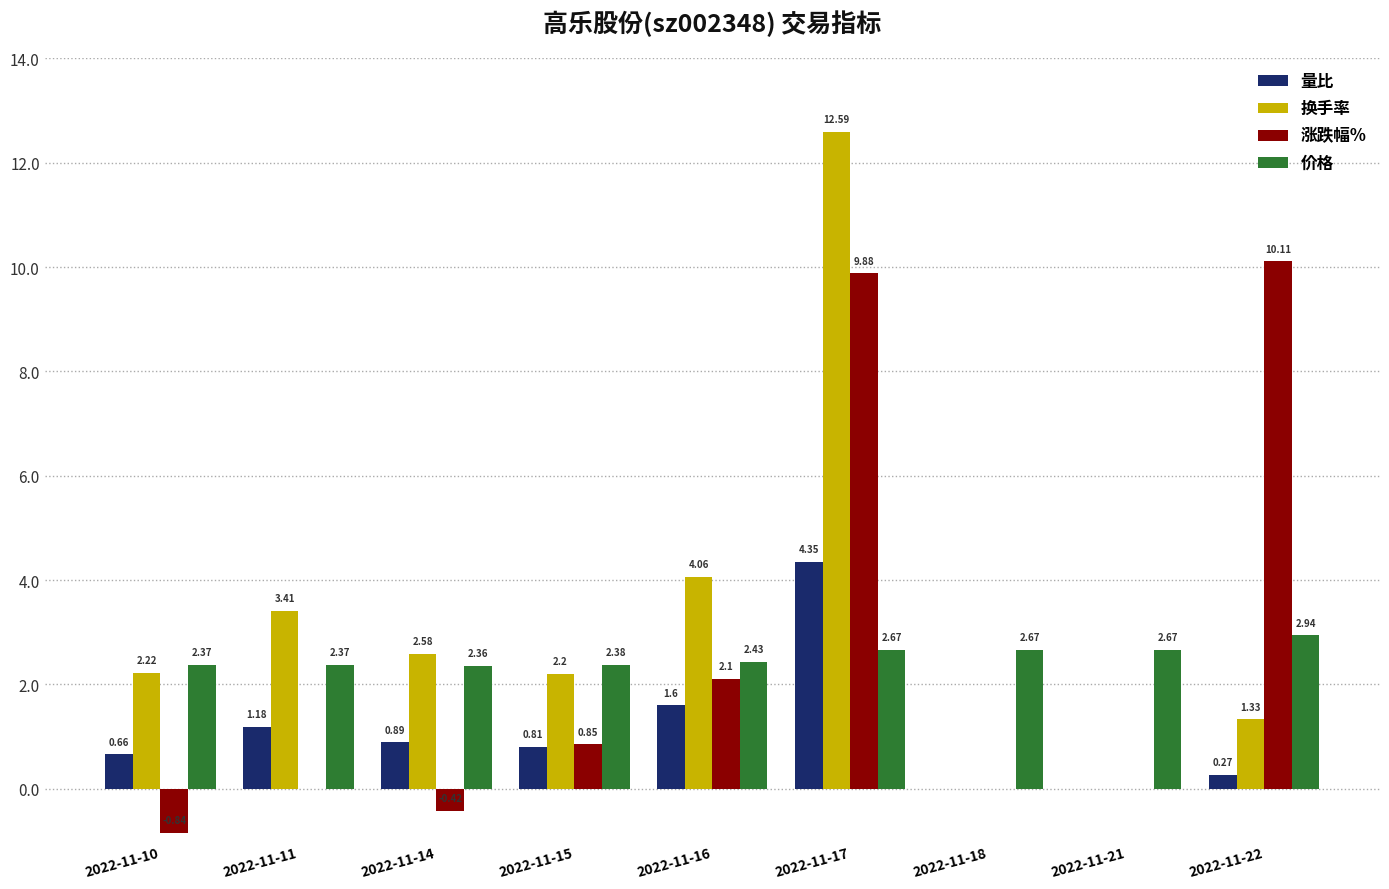

At which category is the sum across all series the highest?

2022-11-17